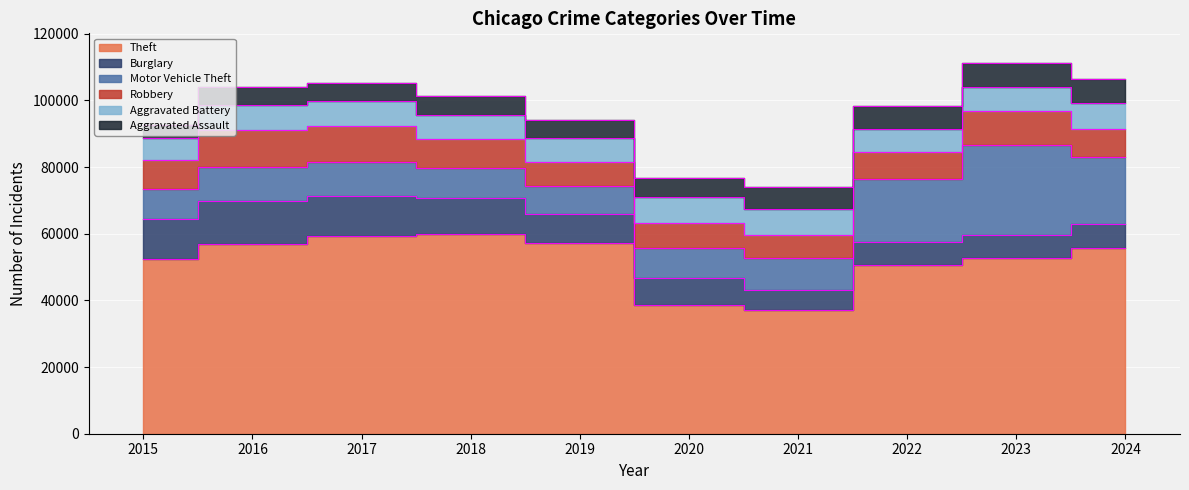

What is the value of the Aggravated Battery point at the 10th from the left?

7626